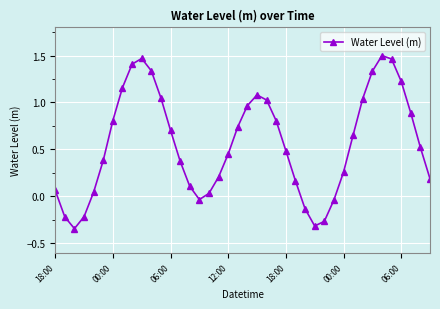

How many points are lower than both their immediate neighbors (excluding endpoints)?

3